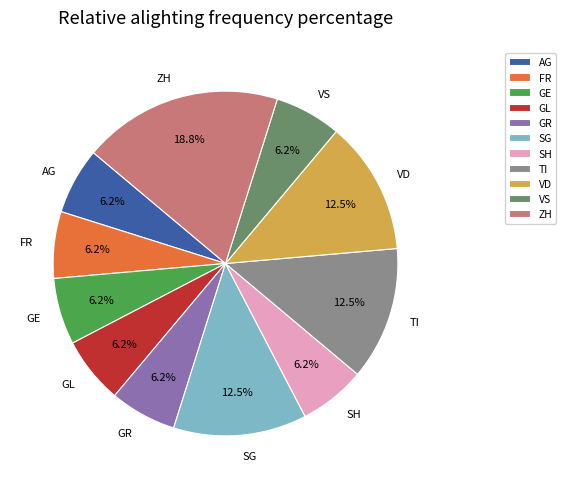

The GE slice represents 1% of the pie. True or false?

False